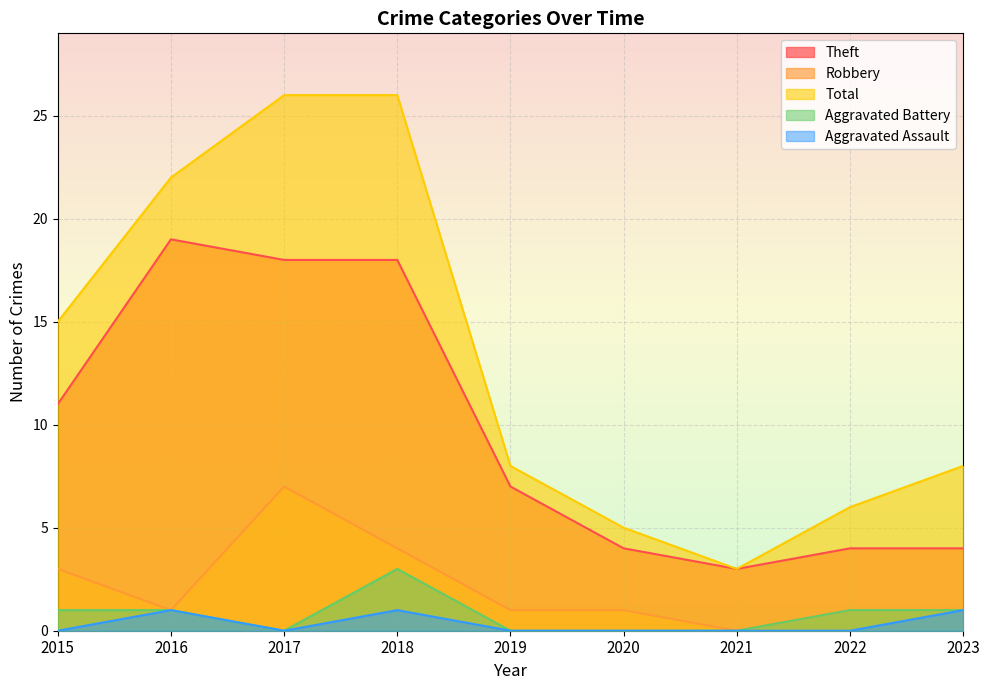

How many lines are shown in the chart?

5